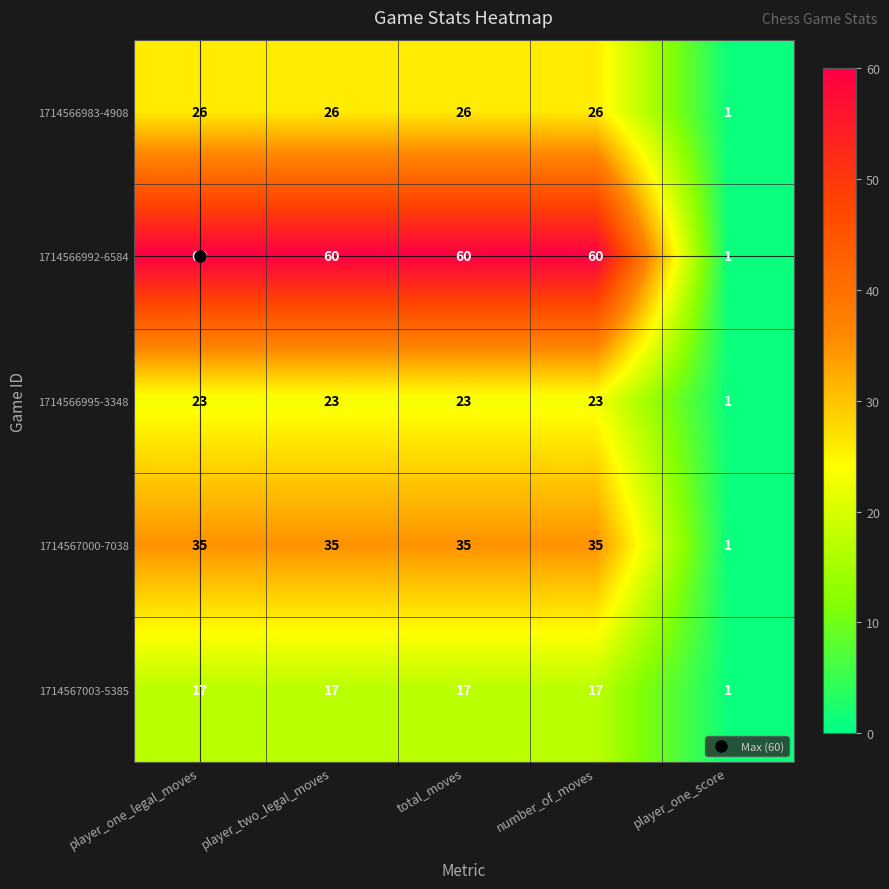

How many categories are shown in the chart?

5